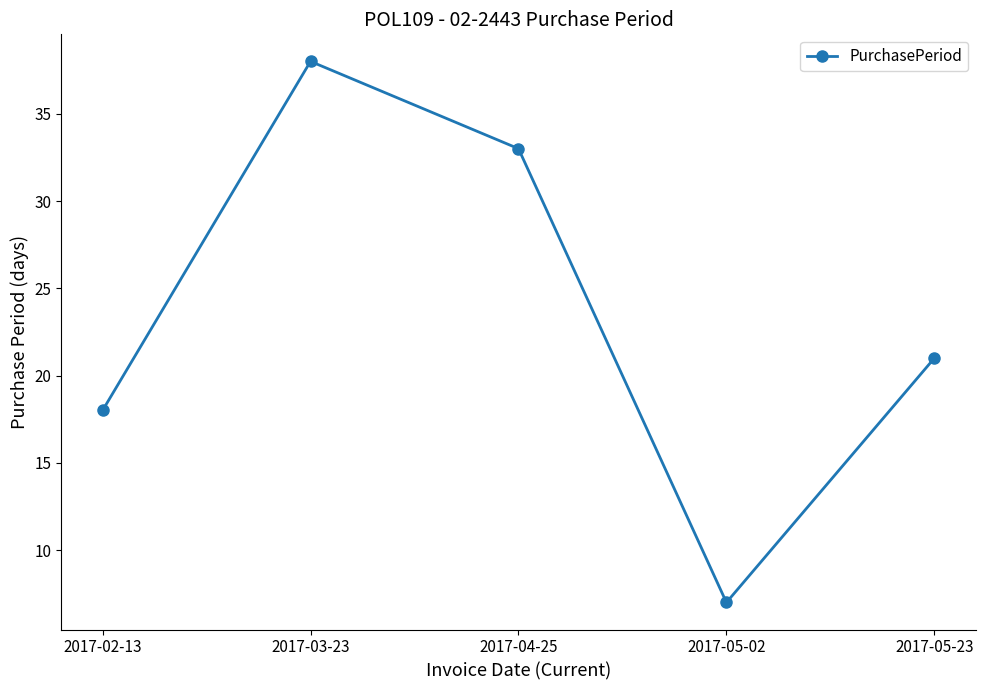

Reading left to right, extract all data points from this chart.

18	38	33	7	21